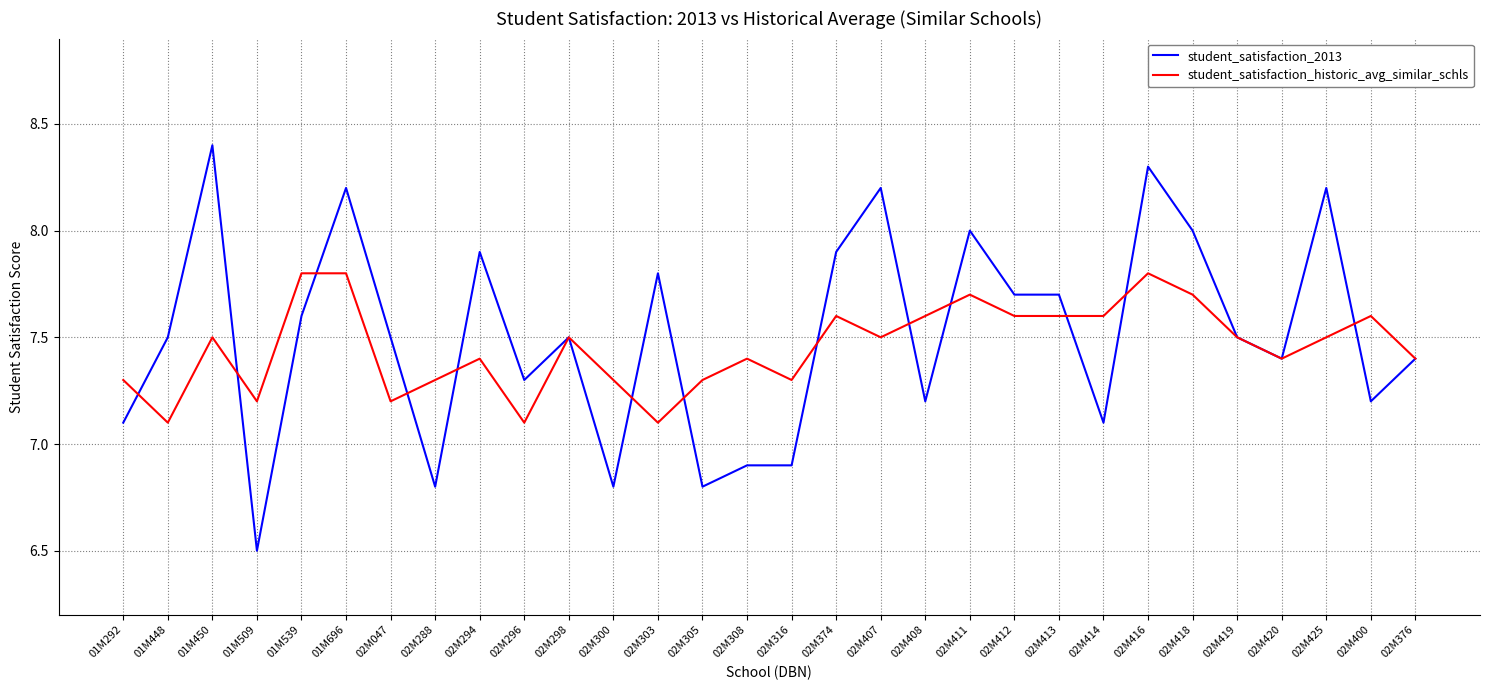

What is the sum of the student_satisfaction_historic_avg_similar_schls values at 02M412 and 02M411?

15.3